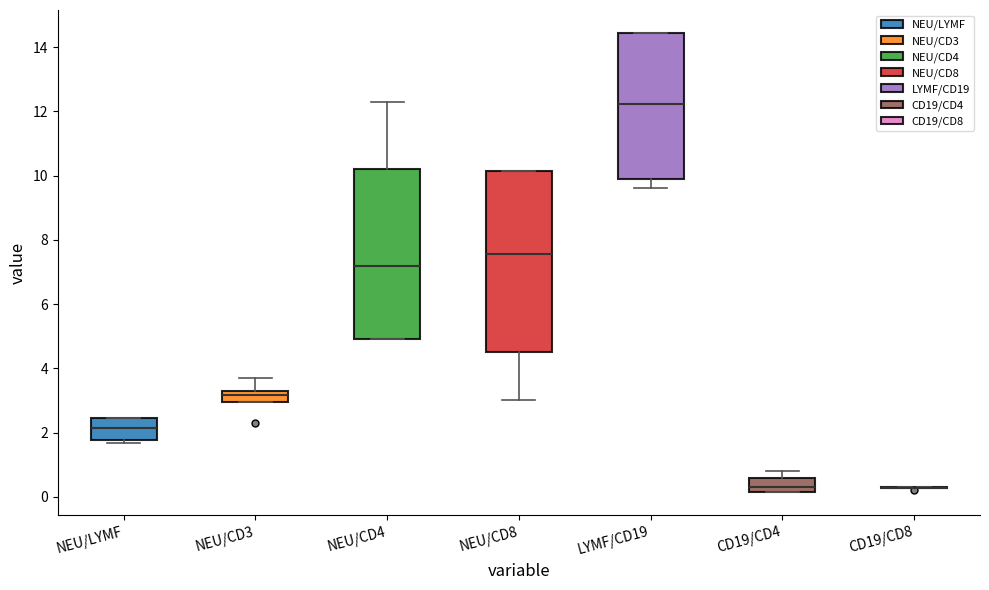

Which box is the tallest, from its lower edge to its upper edge?

NEU/CD8